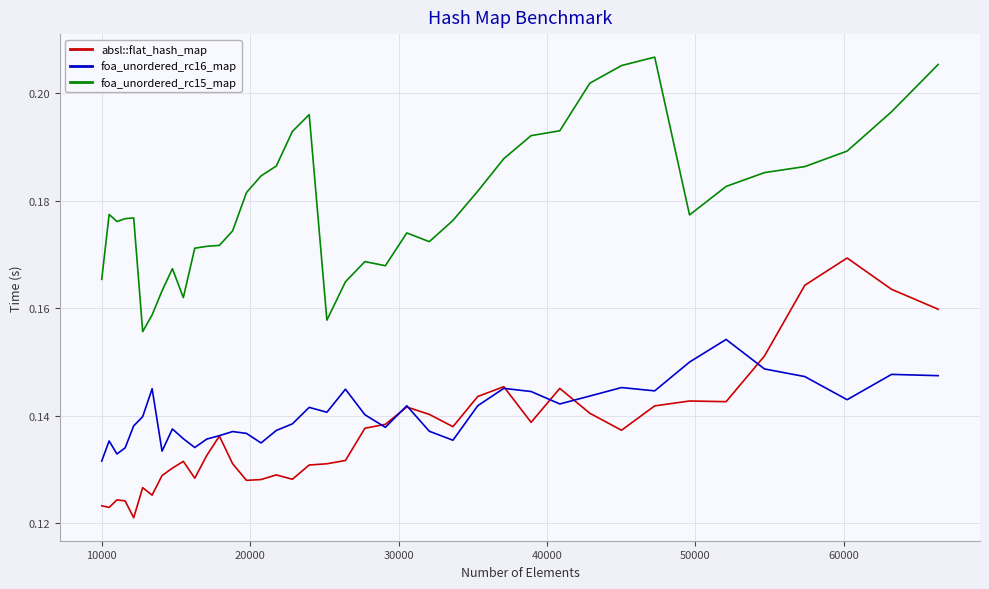

Which series has the largest total across all categories?

foa_unordered_rc15_map